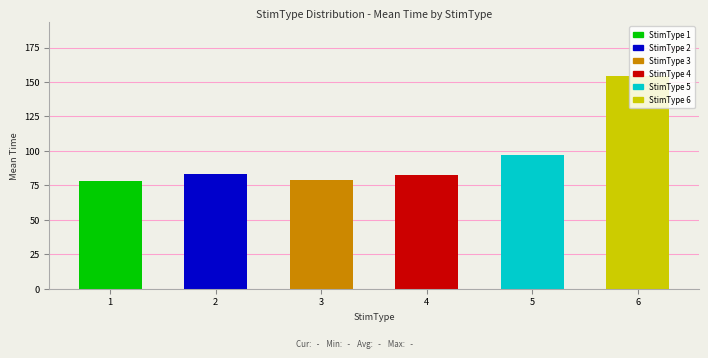

Approximately how many times larger is the value at 1 compared to 2?

0.9